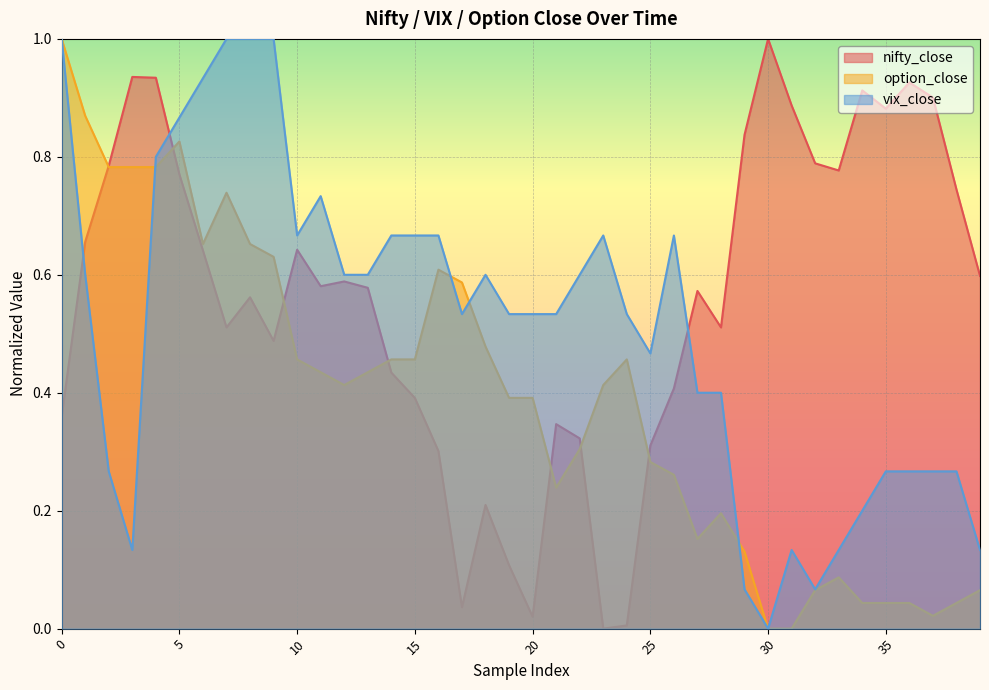

Does the chart display data point markers on the line(s)?

No